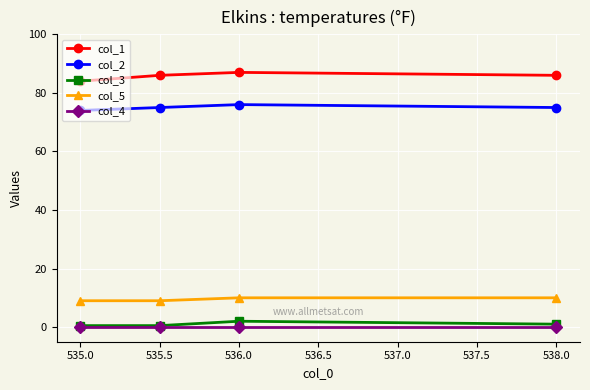

True or false: col_4 and col_5 intersect in this chart.

False